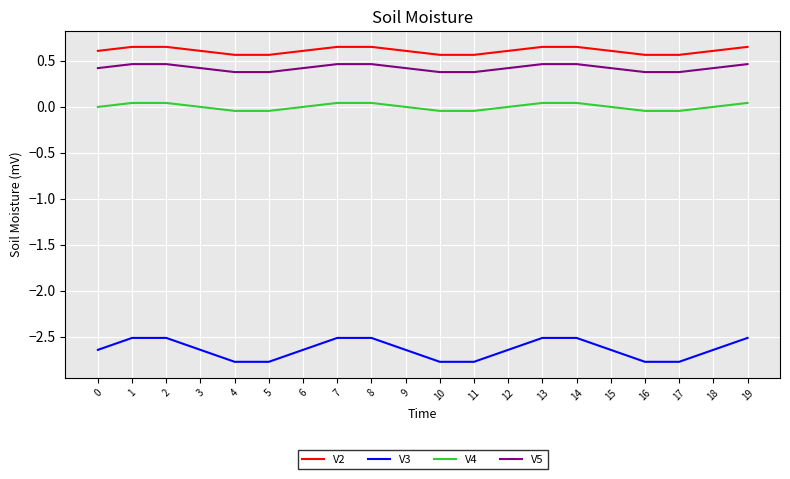

What is the maximum value for V3?

-2.5